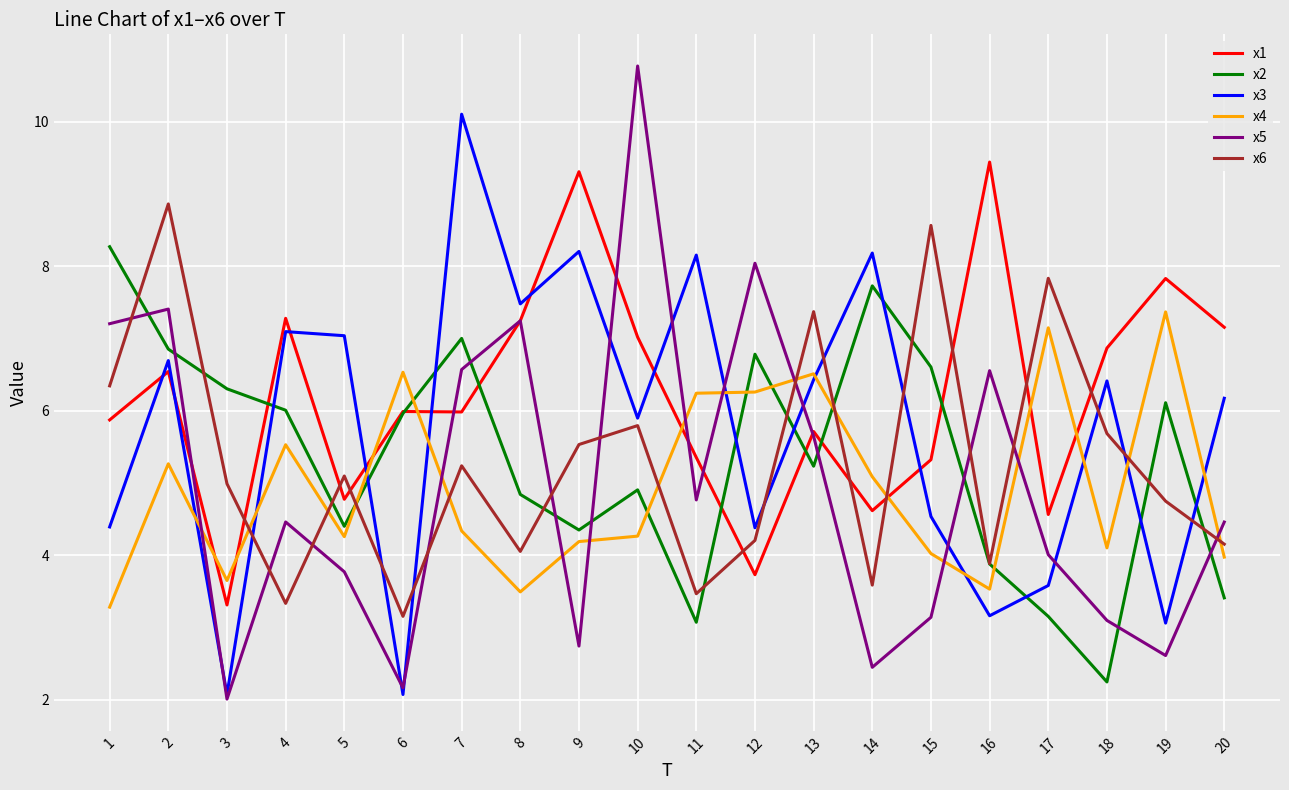

Where is the first local minimum for x3?

3